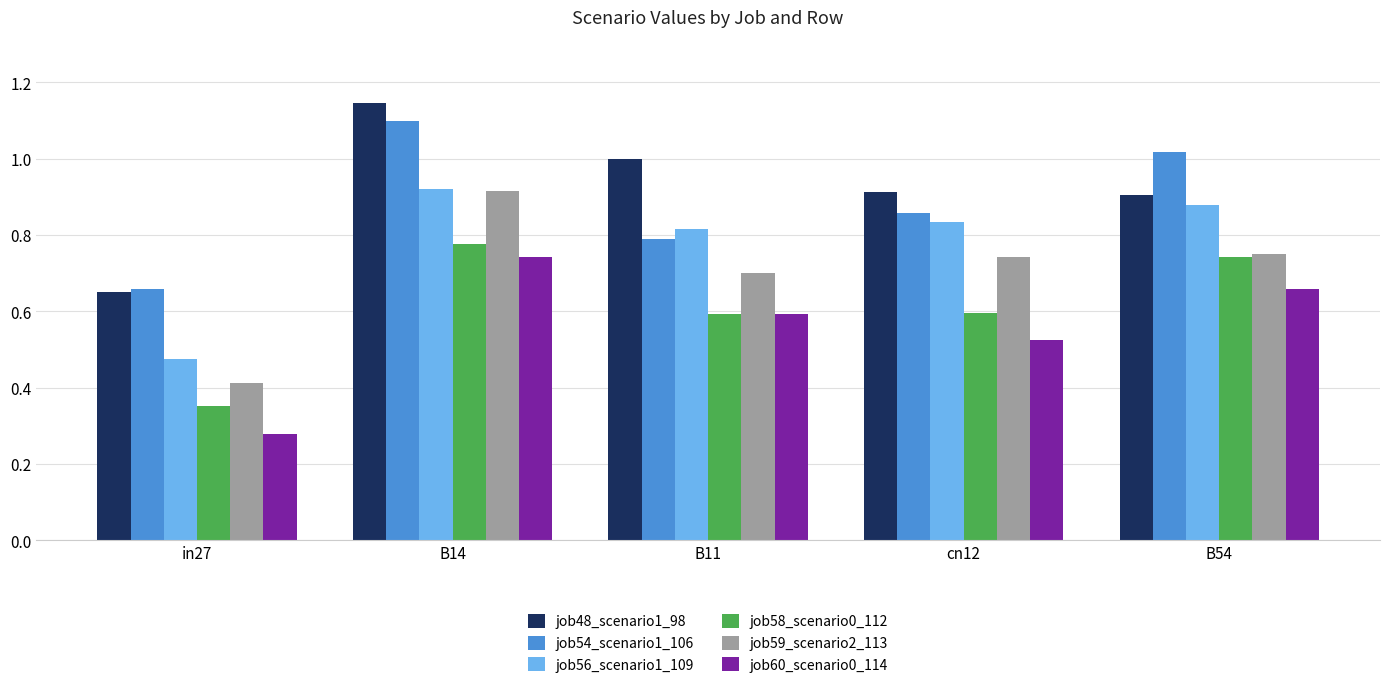

Is the value of job59_scenario2_113 at B11 greater than the value of job58_scenario0_112 at cn12?

Yes